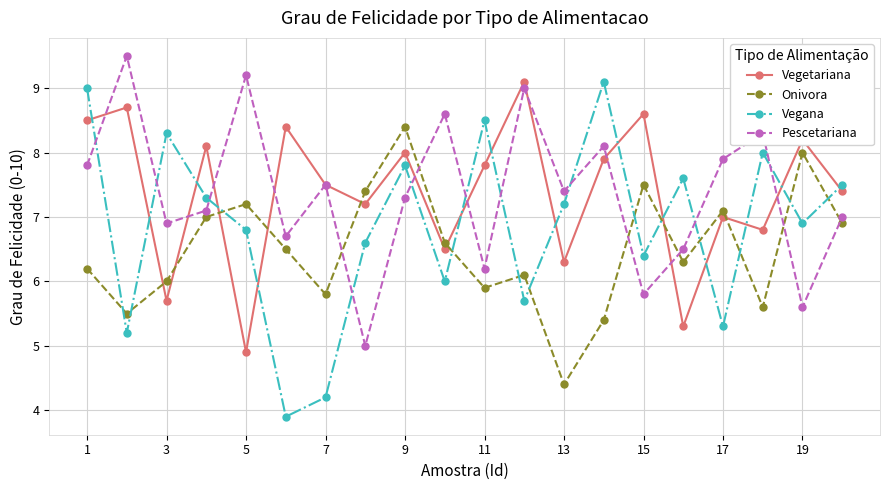

What is the maximum value shown in the chart?

9.5